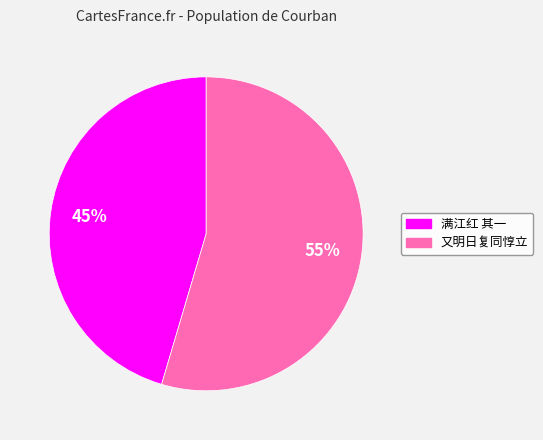

Is there a majority slice in this chart?

Yes